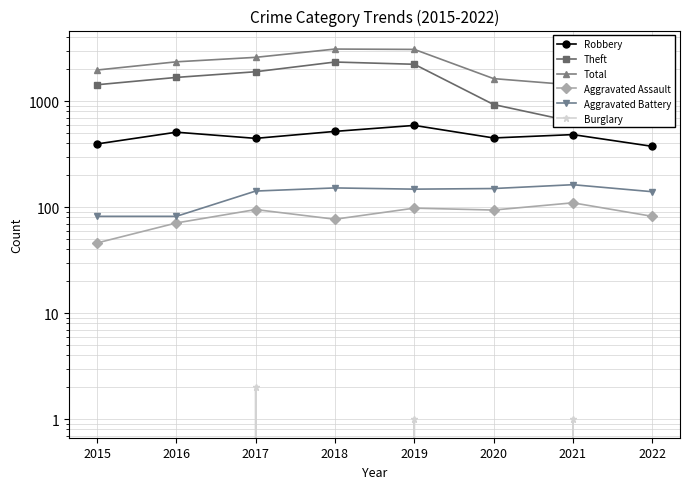

Reading left to right, extract all data points from this chart.

Robbery: 2015=395	2016=510	2017=446	2018=519	2019=591	2020=450	2021=484	2022=375
Theft: 2015=1429	2016=1676	2017=1896	2018=2341	2019=2230	2020=930	2021=642	2022=617
Total: 2015=1968	2016=2352	2017=2592	2018=3103	2019=3080	2020=1633	2021=1423	2022=1239
Aggravated Assault: 2015=46	2016=71	2017=95	2018=77	2019=98	2020=94	2021=110	2022=82
Aggravated Battery: 2015=82	2016=82	2017=142	2018=152	2019=148	2020=150	2021=163	2022=140
Burglary: 2015=0	2016=0	2017=2	2018=0	2019=1	2020=0	2021=1	2022=0